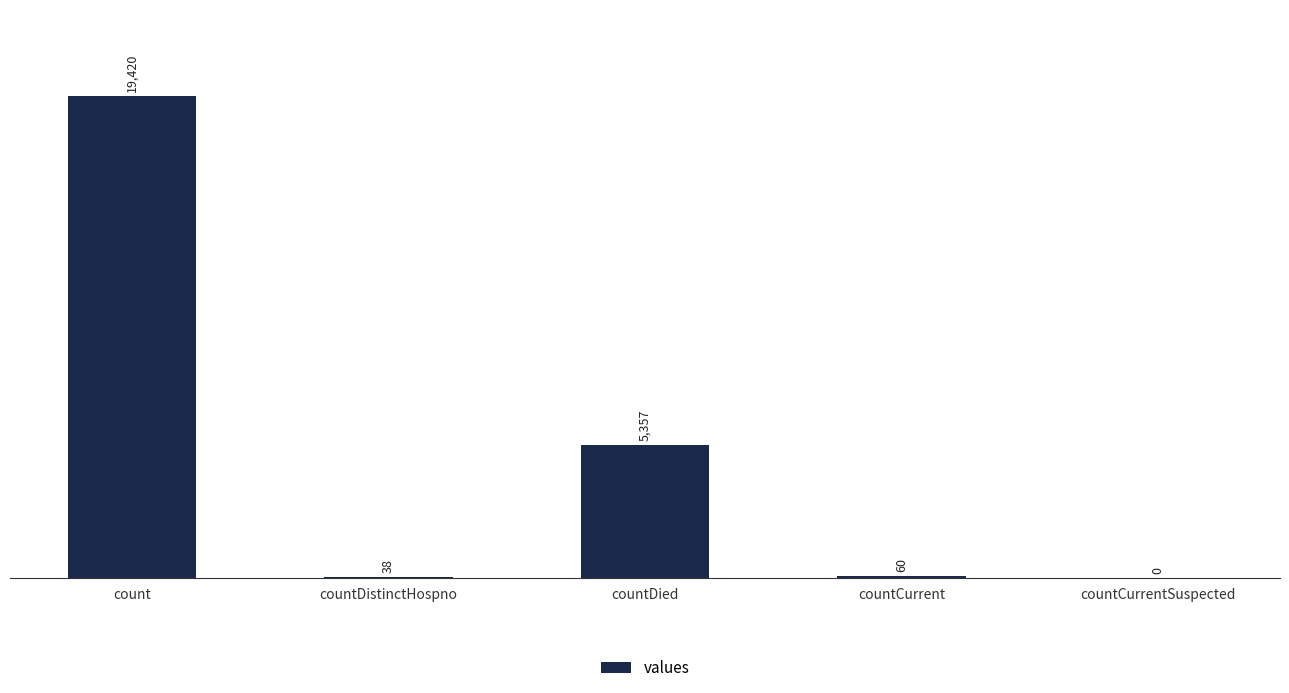

The value at countCurrentSuspected is 0. True or false?

True